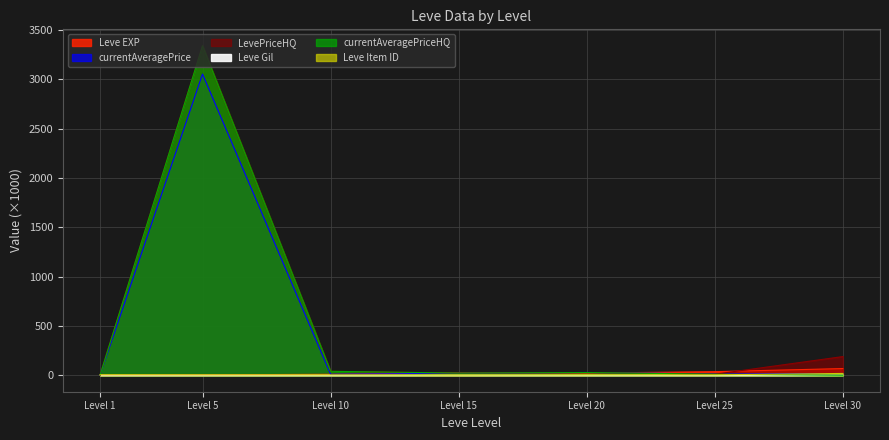

Reading left to right, transcribe all the data shown in this chart.

Leve EXP: 1=0.6	5=3.6	10=10.0	15=24.8	20=21.6	25=36.4	30=67.7
Leve Gil: 1=0.1	5=0.1	10=0.3	15=0.5	20=0.3	25=0.5	30=0.5
currentAveragePrice: 1=0.6	5=3054.0	10=10.0	15=20.0	20=28.2	25=12.6	30=18.0
LevePriceHQ: 1=2.0	5=3340.0	10=40.0	15=22.0	20=27.5	25=10.4	30=189.3
currentAveragePriceHQ: 1=2.0	5=3340.0	10=40.0	15=22.0	20=27.5	25=10.4	30=0.0
Leve Item ID: 1=5.1	5=4.2	10=4.3	15=2.7	20=4.2	25=4.5	30=18.3